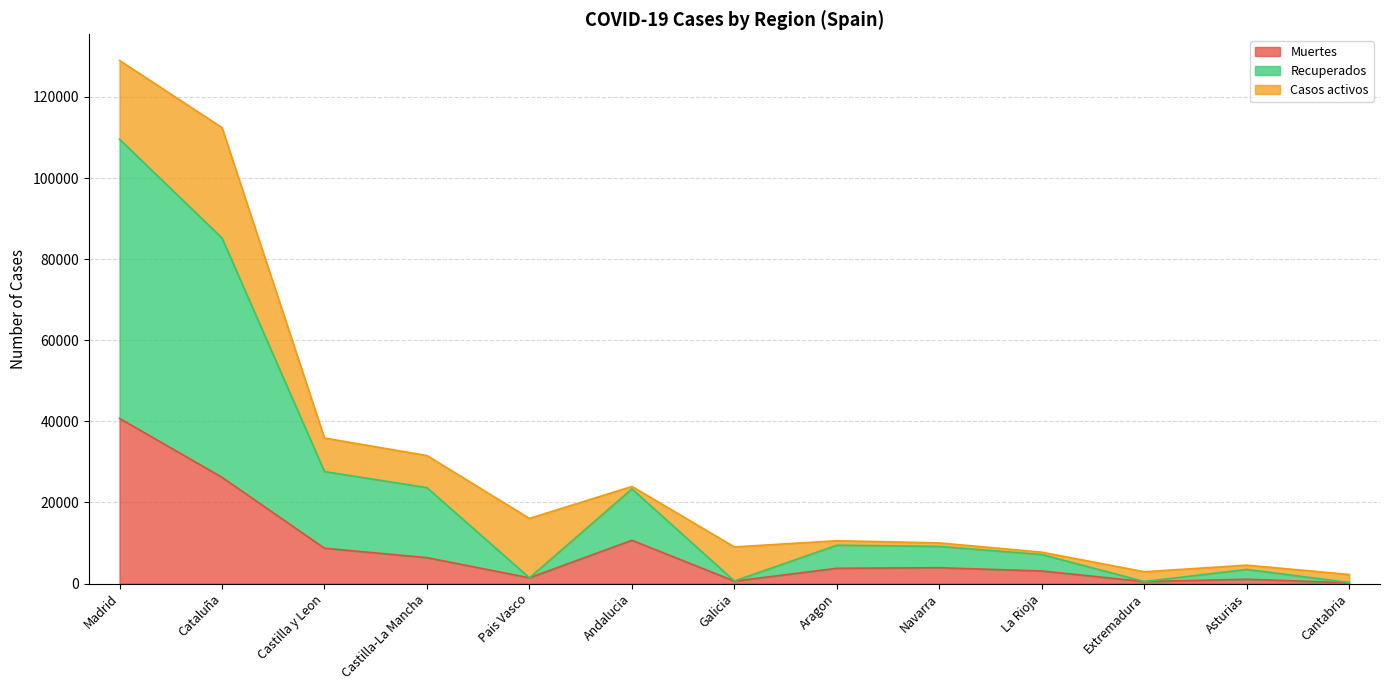

Does the chart display data point markers on the line(s)?

No